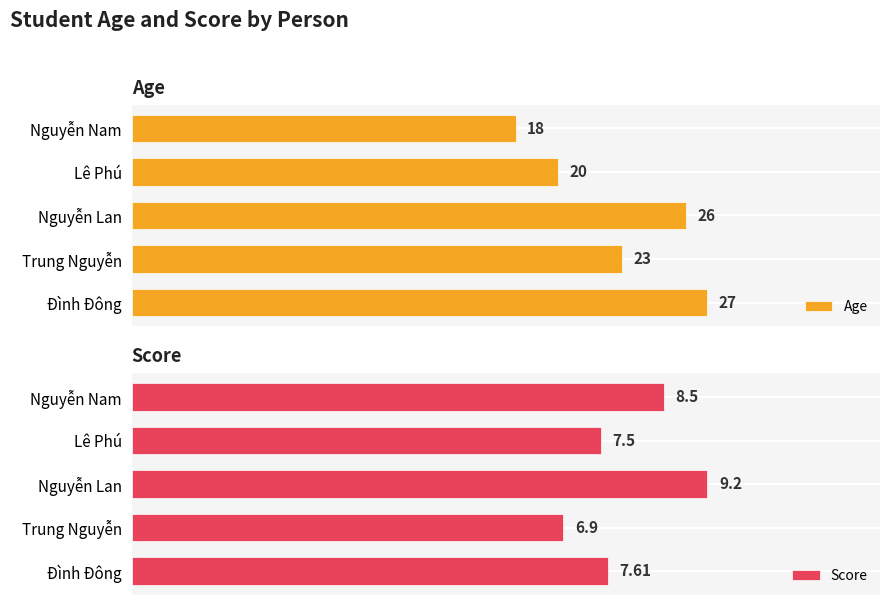

Which series has the largest total across all categories?

Age